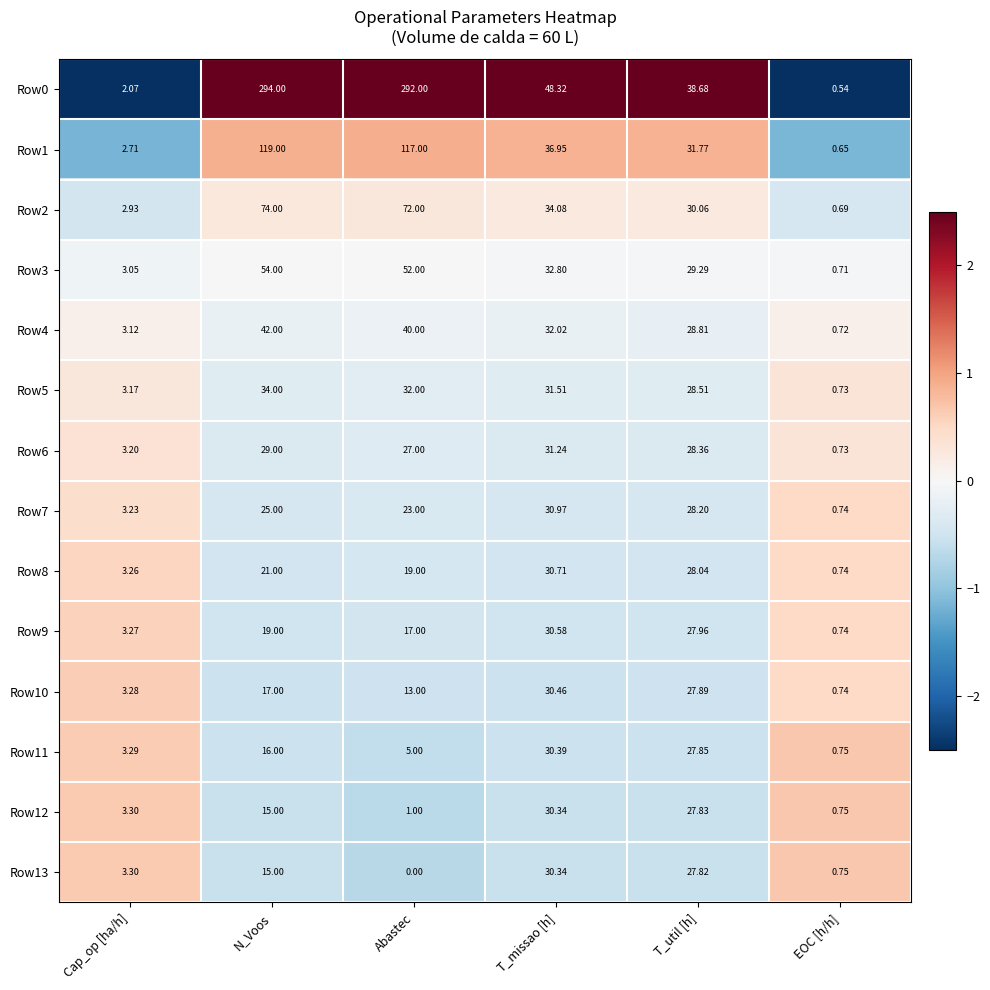

At which category does the chart reach its peak across all series?

N_Voos